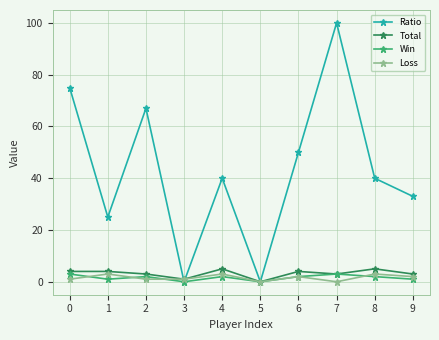

At which category does Ratio reach its first local peak?

2